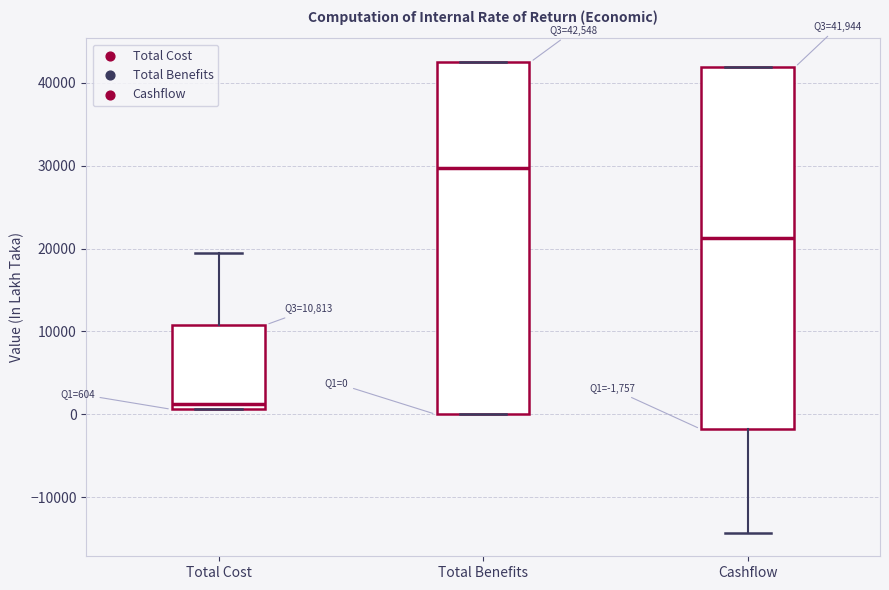

Which box's median line is the lowest?

Total Cost